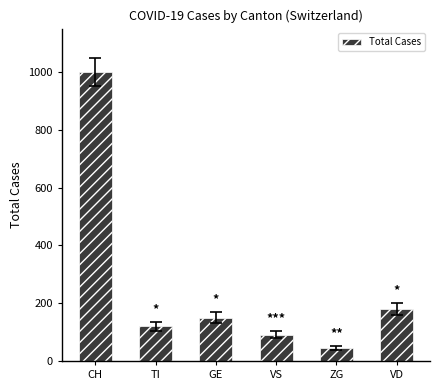

Rank the categories by value from lowest to highest.

ZG, VS, TI, GE, VD, CH